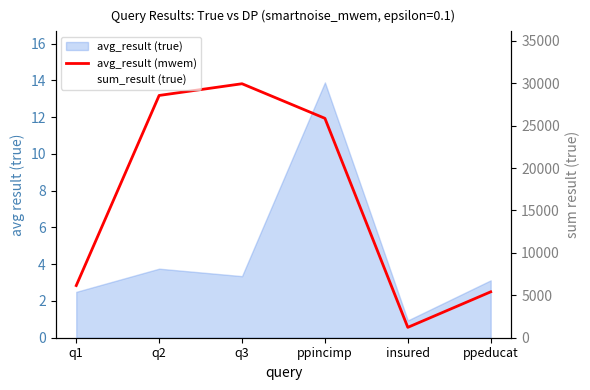

At which label does avg_result (mwem) first exceed 11?

q2